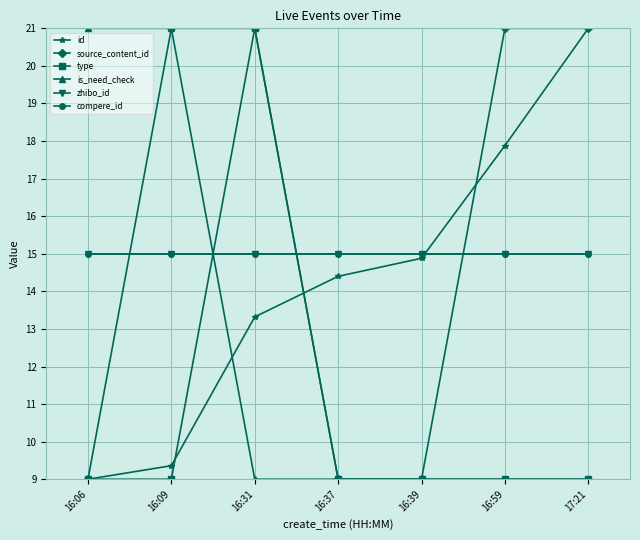

Which label corresponds to the smallest value in the chart?

16:06